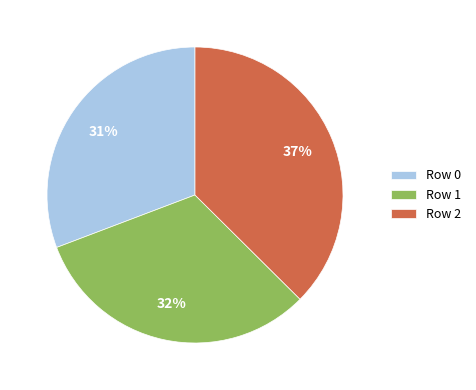

Do Row 2 and Row 0 together represent more than half of the pie?

Yes